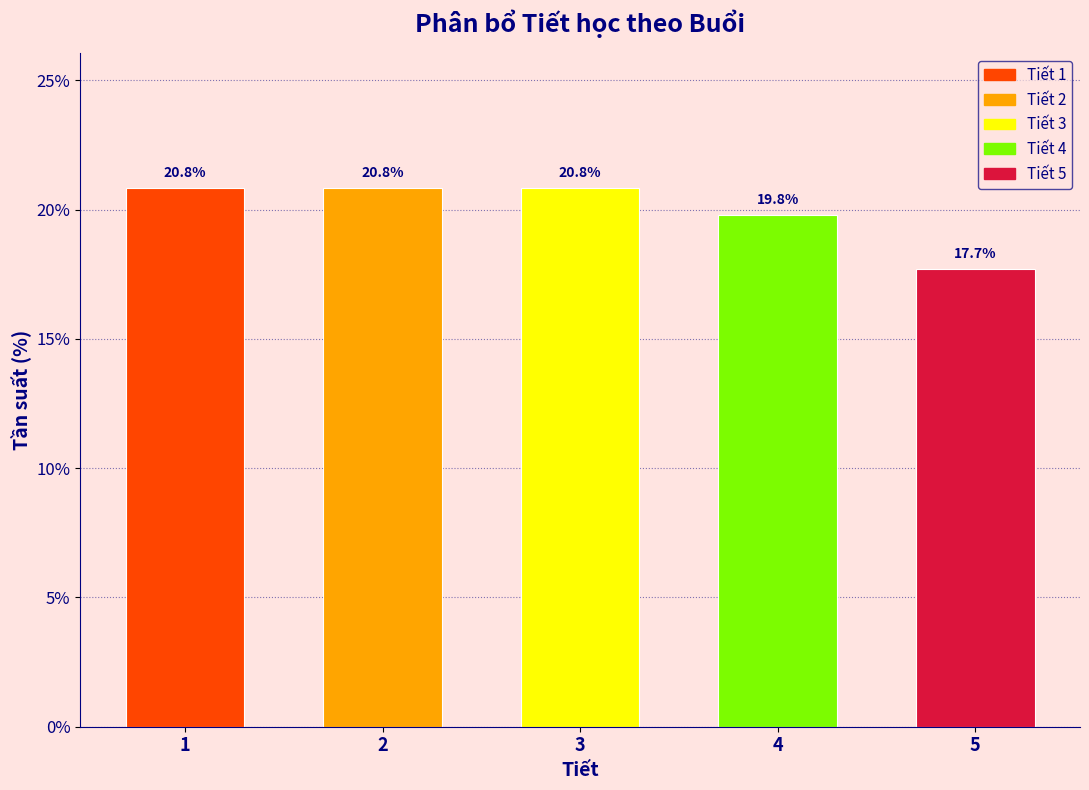

Reading left to right, extract all data points from this chart.

1=20.8	2=20.8	3=20.8	4=19.8	5=17.7